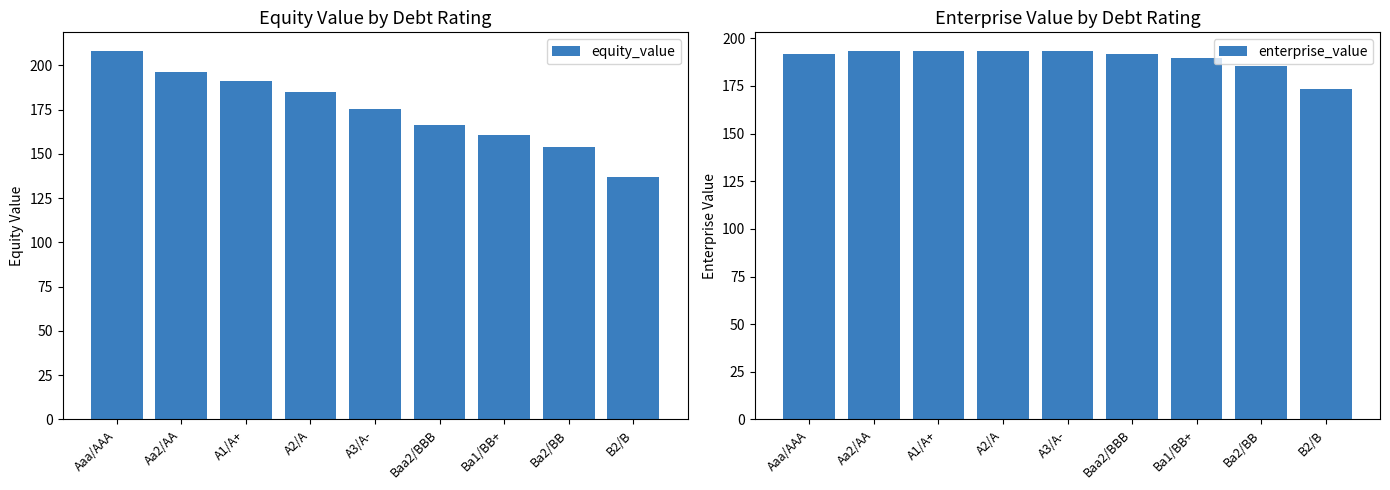

What is the total value across all series at B2/B?

310.1